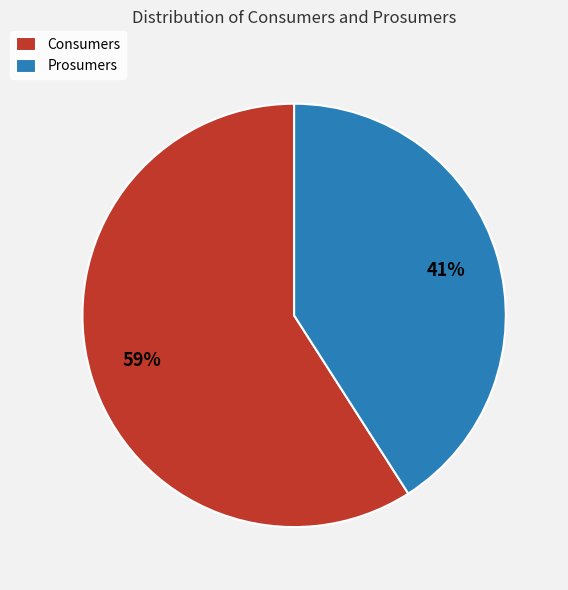

To the nearest percent, what is the difference between the largest and smallest slice percentages?

18%